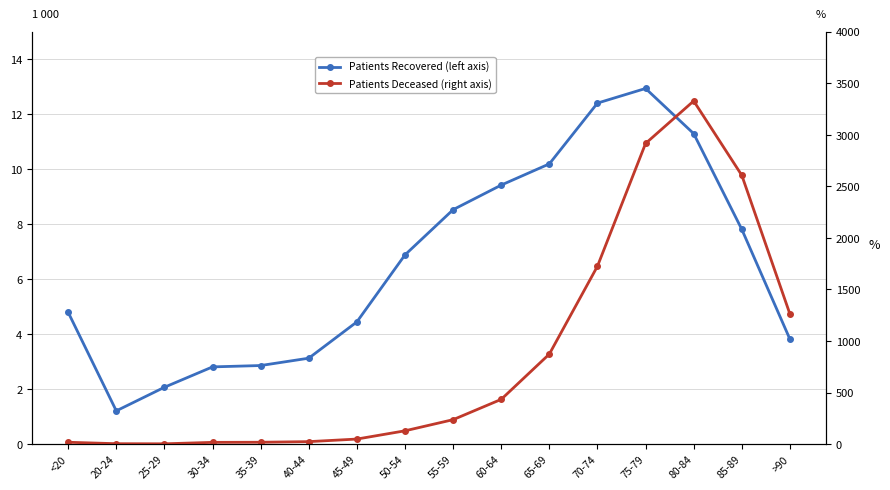

Does the chart have visible grid lines?

Yes